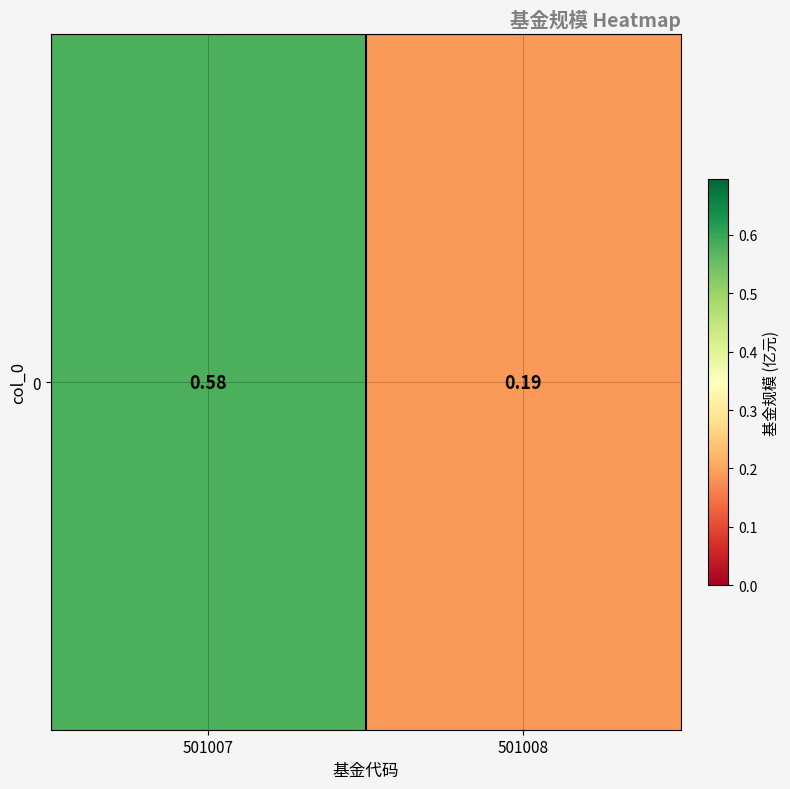

The value at 501007 is 0.6. True or false?

True